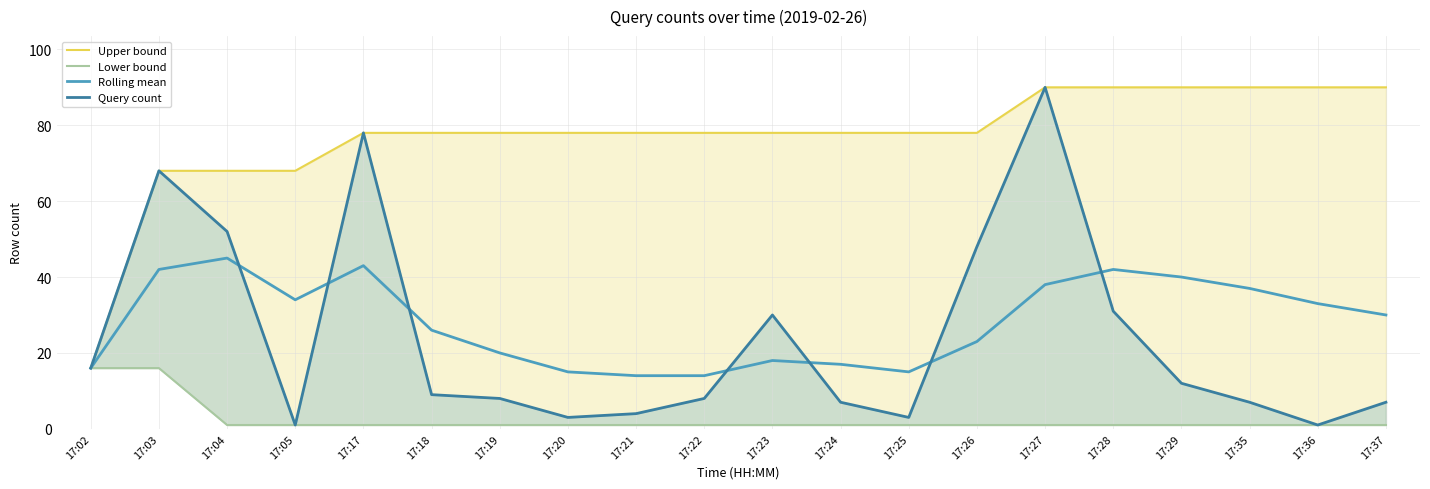

What value does the Rolling mean series have at 17:04?

45